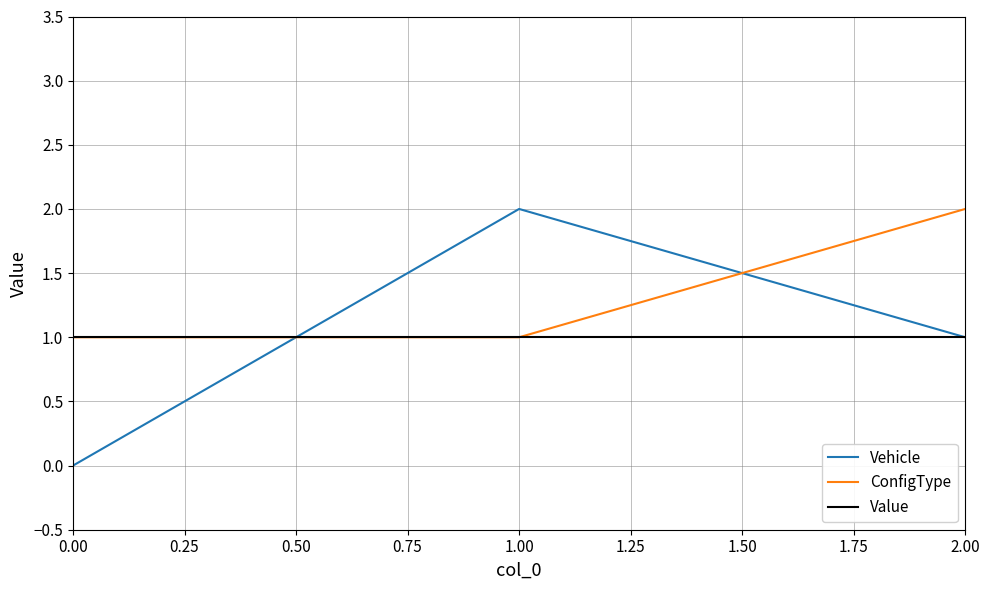

At how many categories does at least one series exceed 0?

3